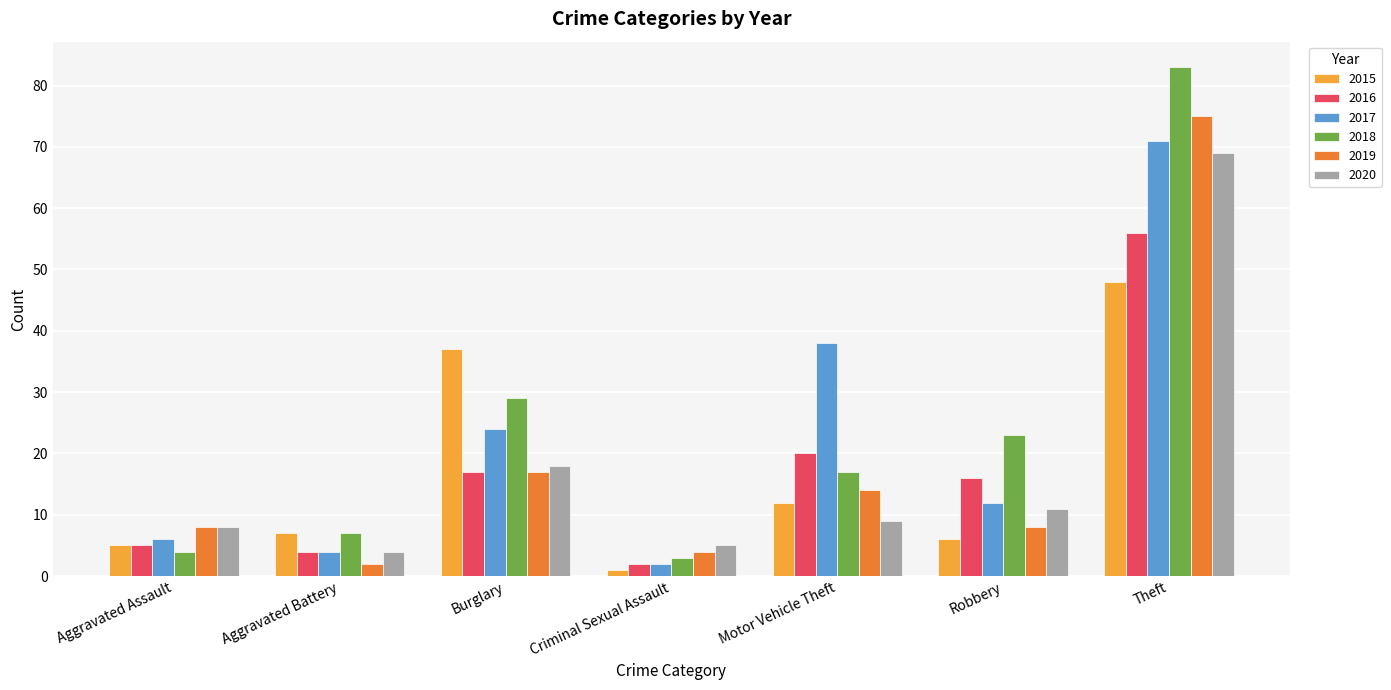

Rank the series by their maximum value, from lowest to highest.

2015, 2016, 2020, 2017, 2019, 2018